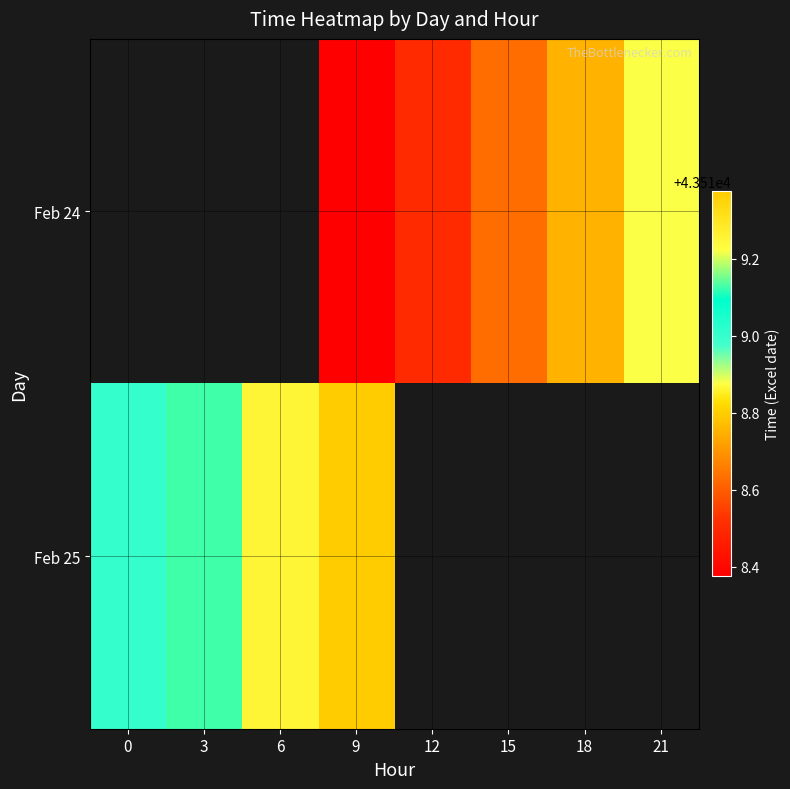

Between 3 and 9, which is larger?

9